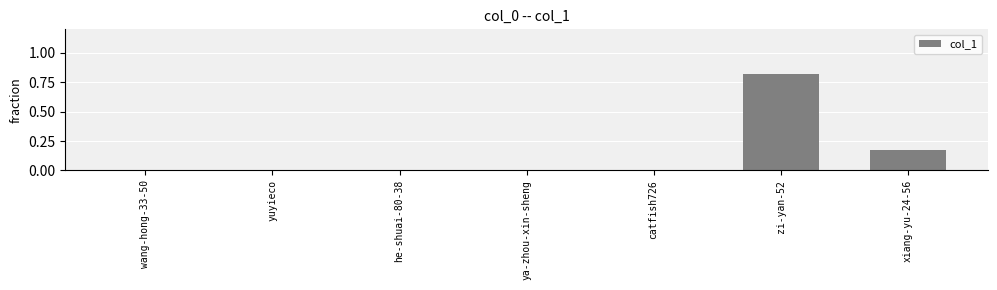

The value at yuyieco is 0.0. True or false?

True